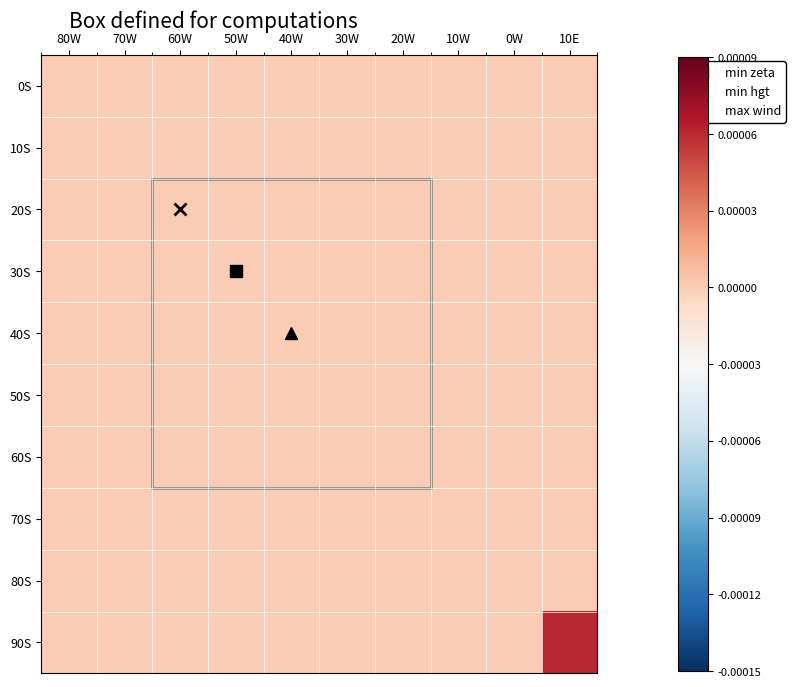

Which series has the largest total across all categories?

90S